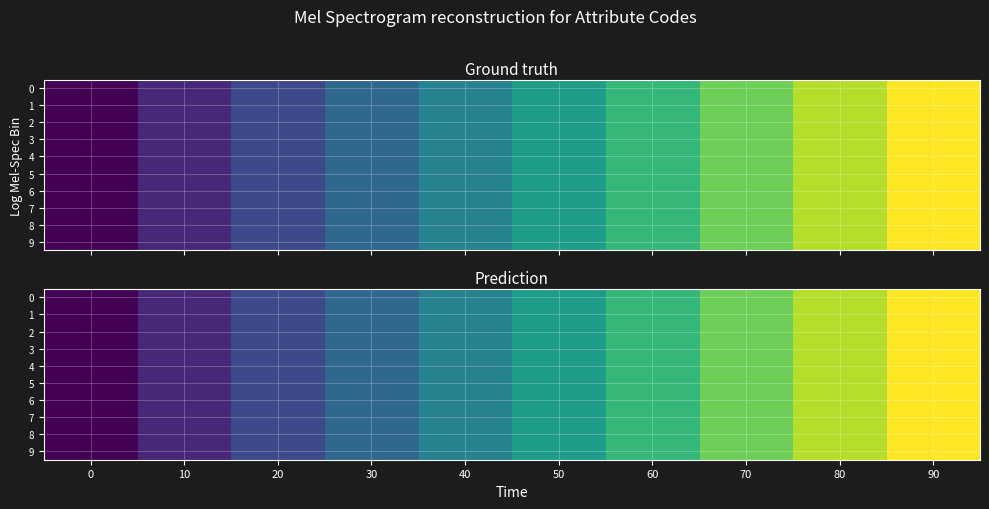

At which category is the sum across all series the highest?

90